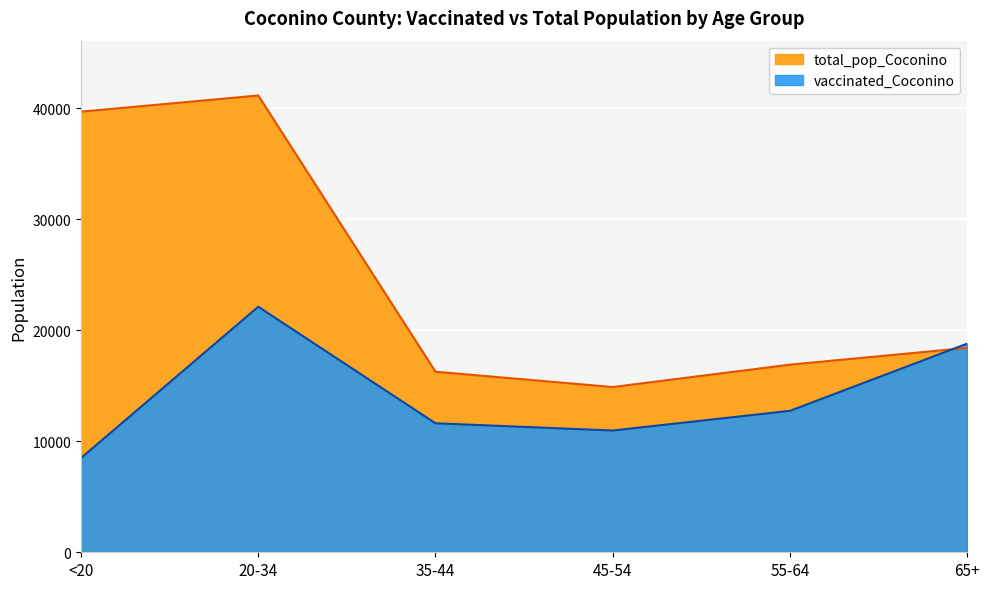

At which category is the sum across all series the highest?

20-34